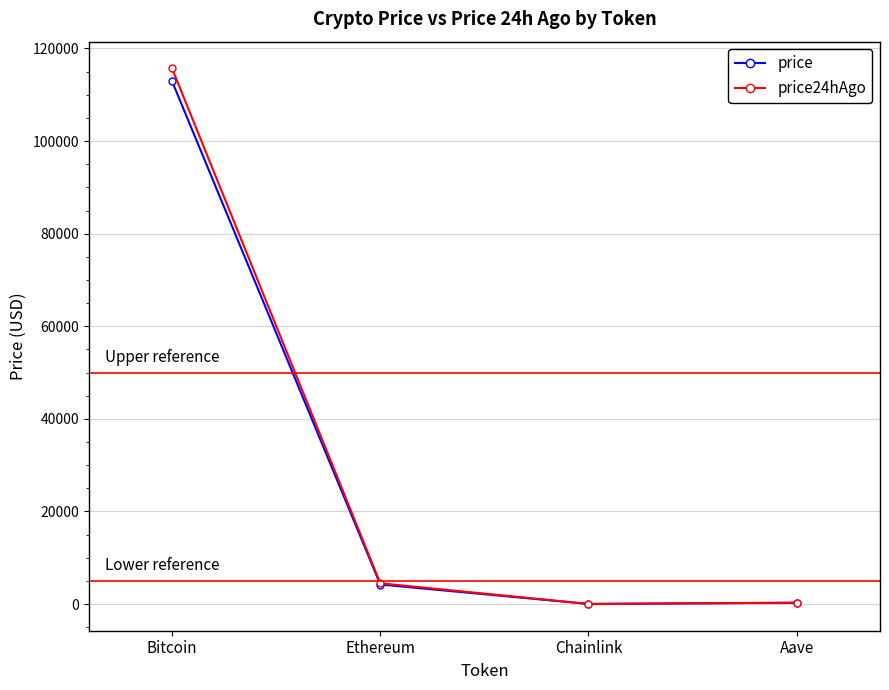

Where is the first local minimum for price?

Chainlink